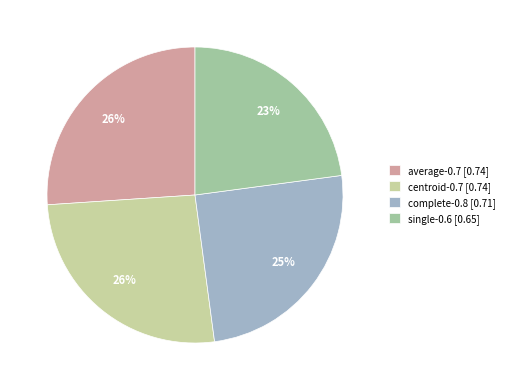

To the nearest percent, what is the difference between the complete-0.8 and single-0.6 slice percentages?

2%